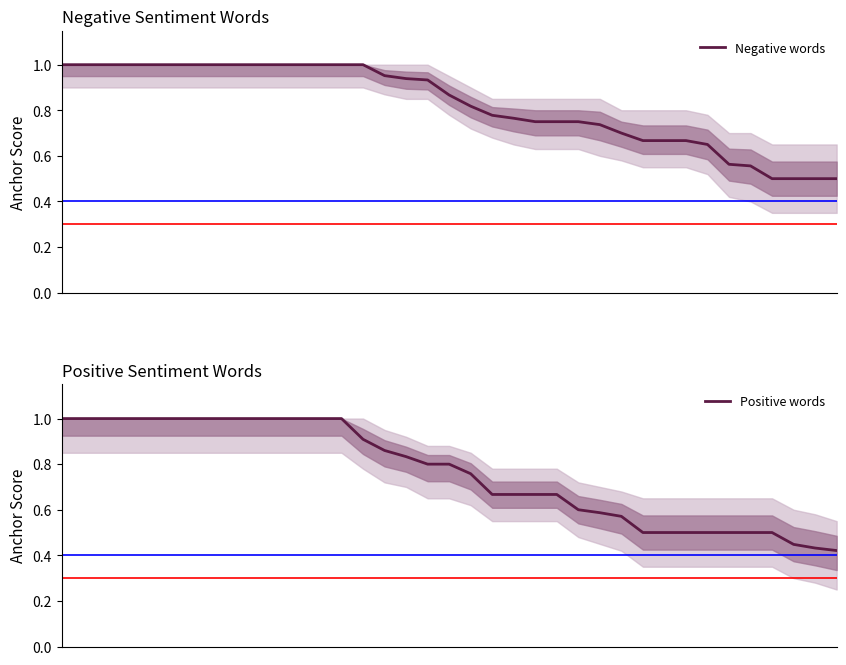

List the series in order of their overall mean, lowest first.

Positive words, Negative words